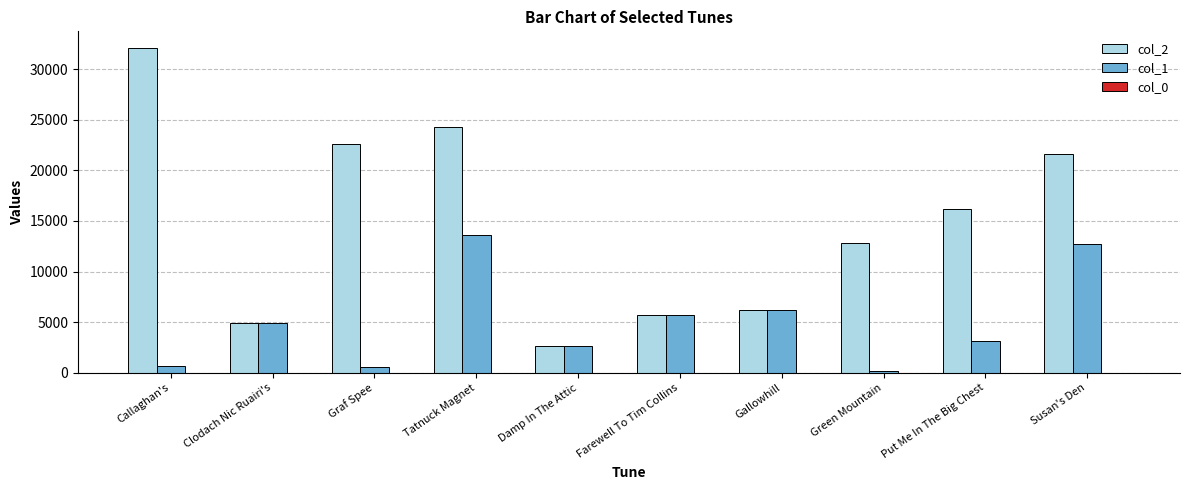

What is the greatest value displayed?

32126.0